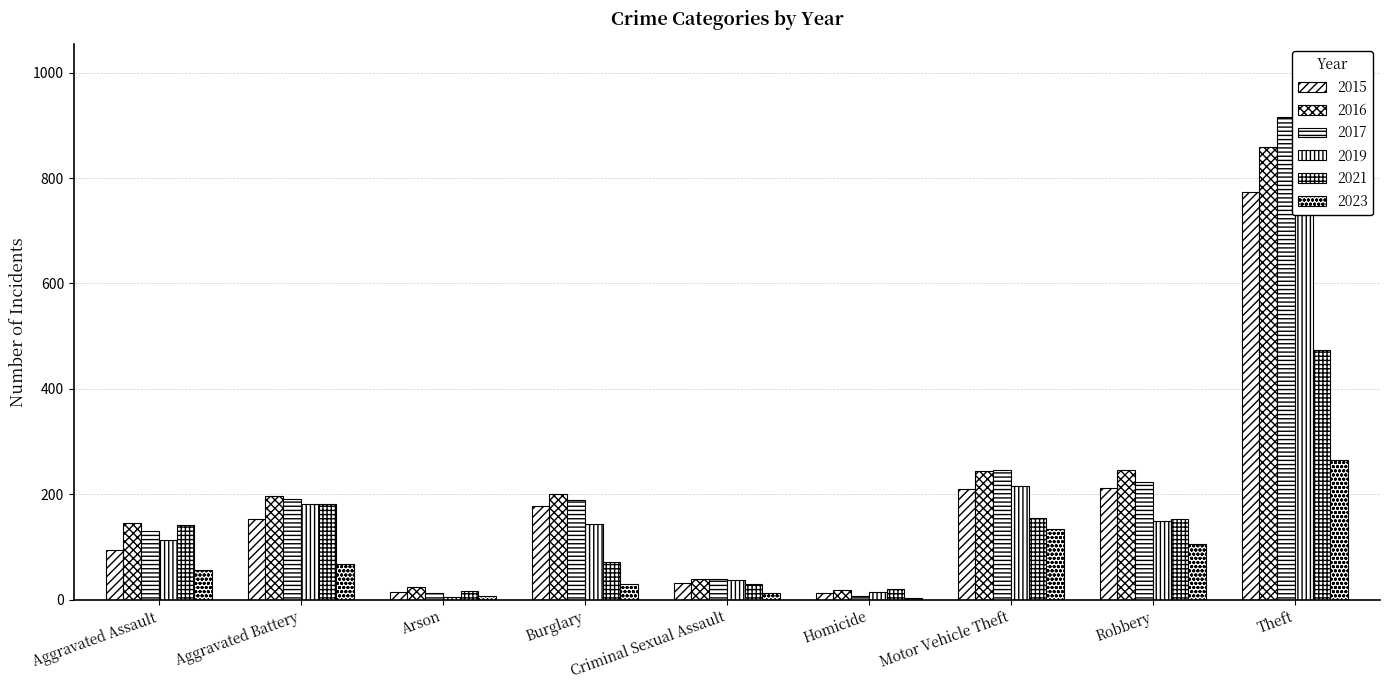

Rank the categories by 2019 value from highest to lowest.

Theft, Motor Vehicle Theft, Aggravated Battery, Robbery, Burglary, Aggravated Assault, Criminal Sexual Assault, Homicide, Arson